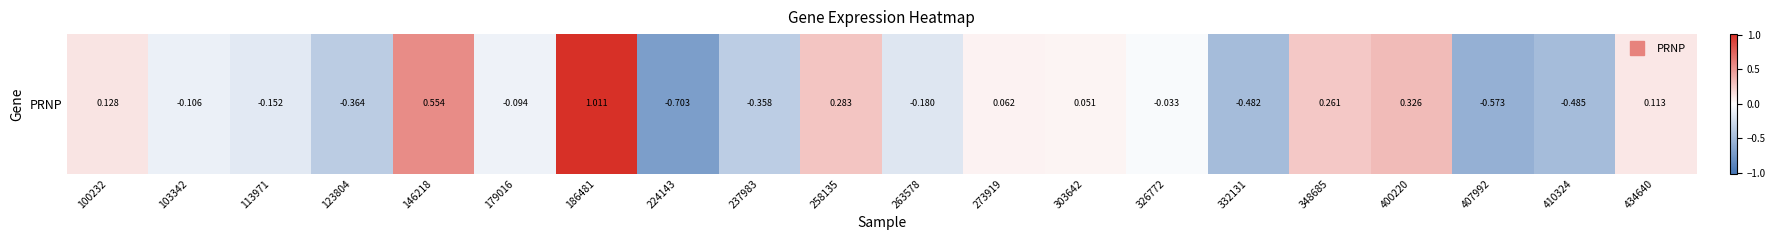

Rank the categories by value from highest to lowest.

186481, 146218, 400220, 258135, 348685, 100232, 434640, 273919, 303642, 326772, 179016, 103342, 113971, 263578, 237983, 123804, 332131, 410324, 407992, 224143